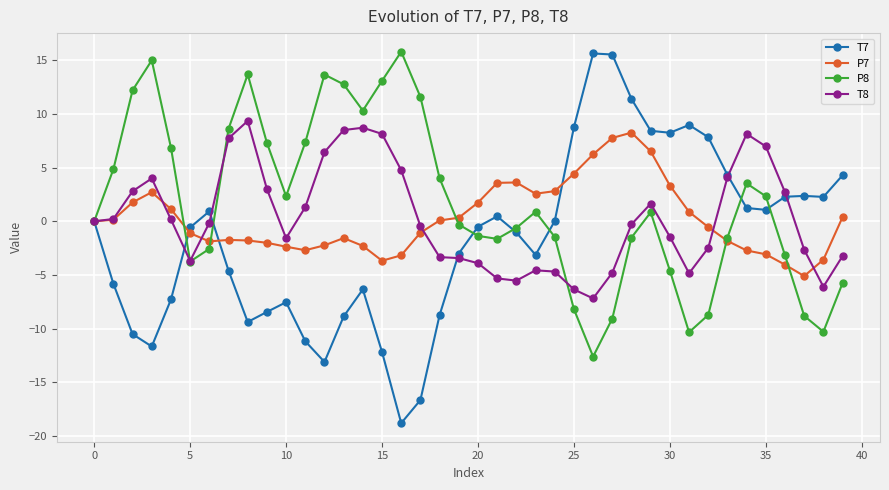

Which series has the largest range (max minus min)?

T7